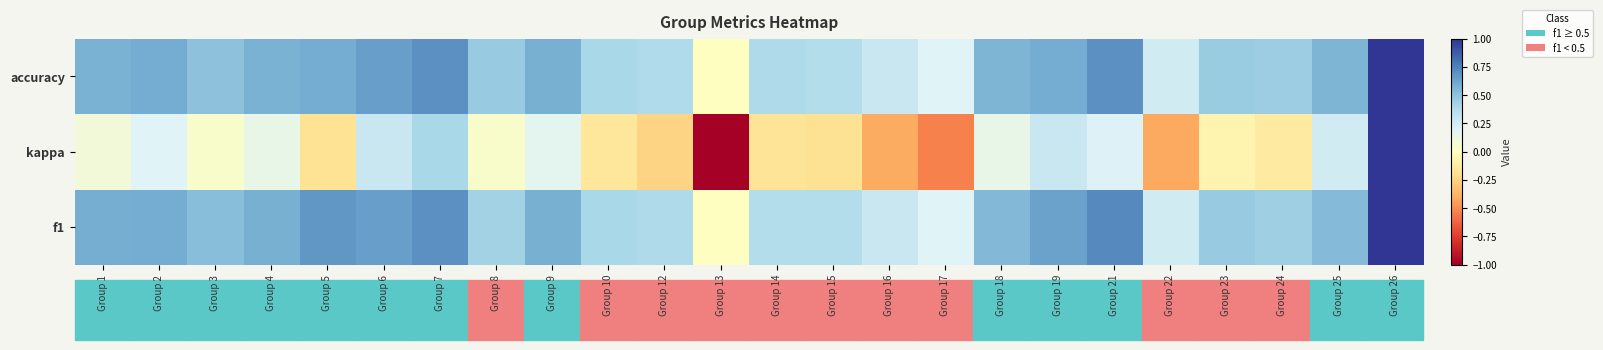

Between Group 19 and Group 12, which is larger?

Group 19